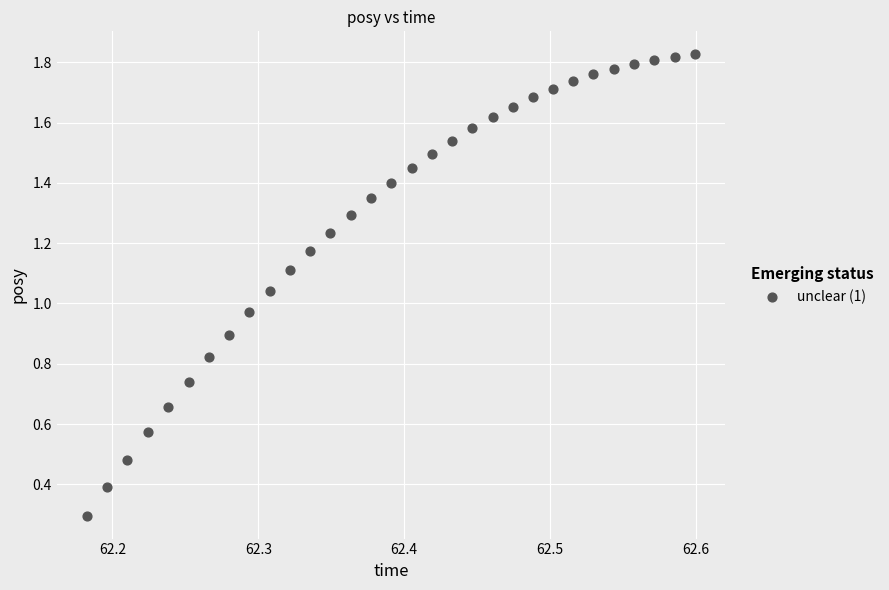

What is the range of X values (max minus min)?

0.4